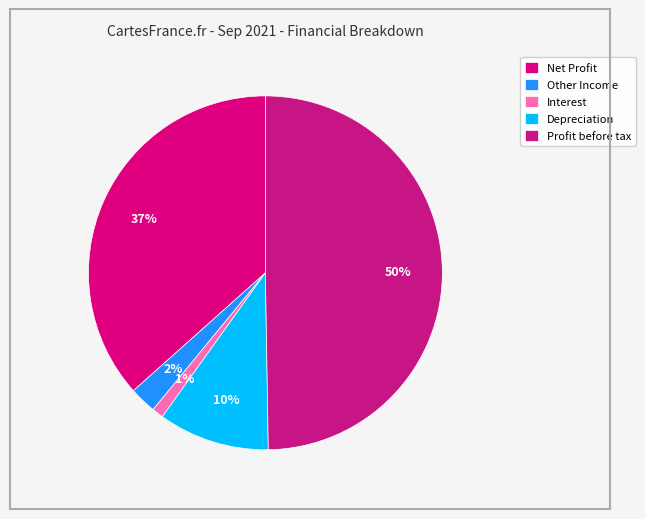

What is the smallest slice in the pie chart?

Interest